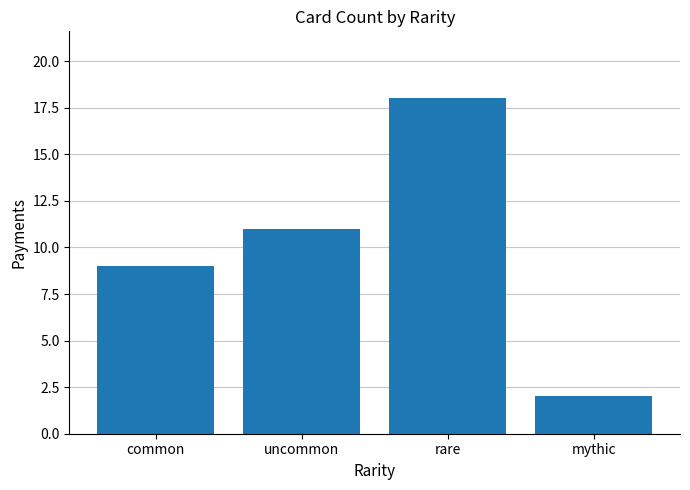

Reading left to right, what are all the values shown in this chart?

common=9	uncommon=11	rare=18	mythic=2